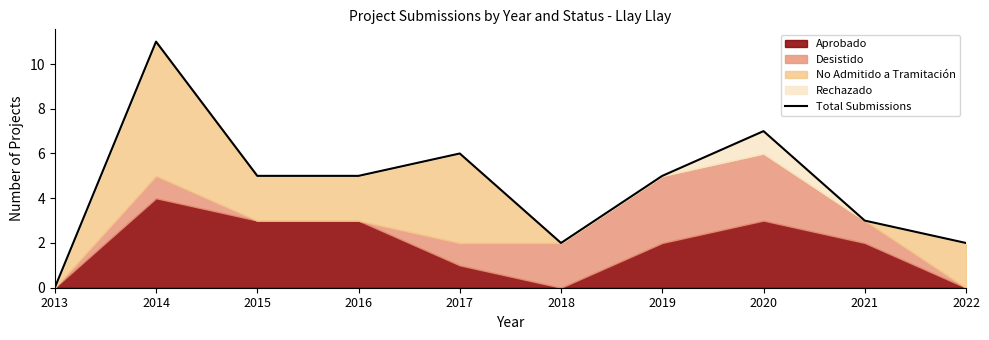

The value at 2018 is 2. True or false?

True